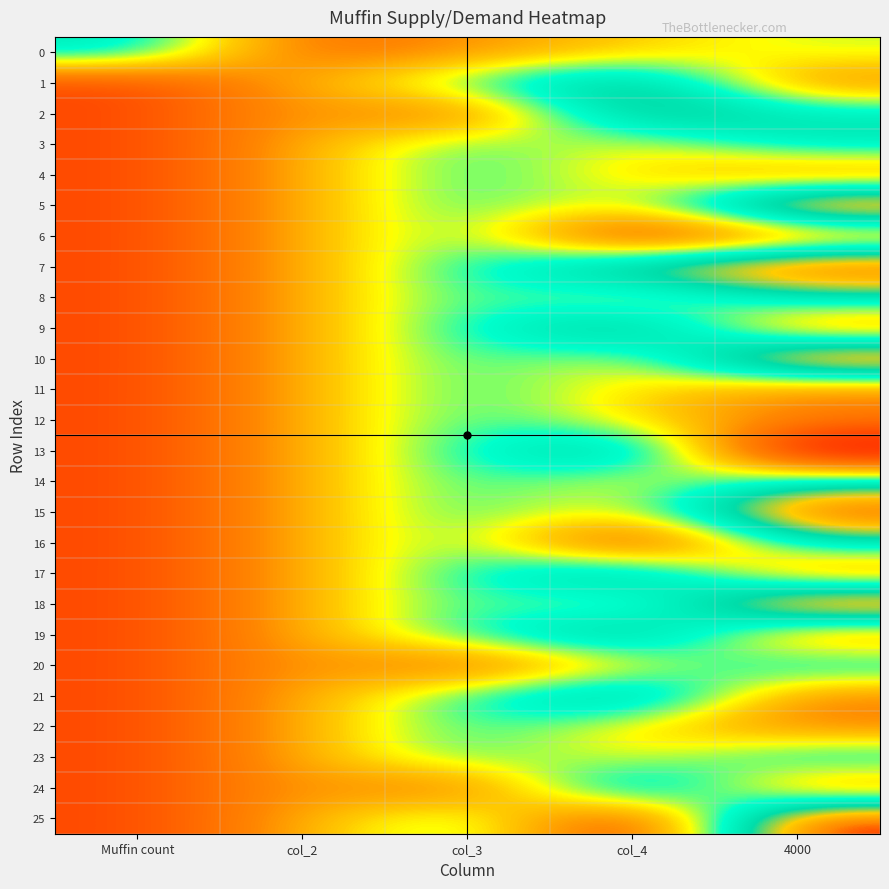

List the series in order of their peak value, lowest first.

4, 6, 11, 12, 22, 0, 3, 8, 14, 16, 20, 23, 1, 2, 9, 13, 17, 19, 21, 24, 5, 7, 10, 15, 18, 25